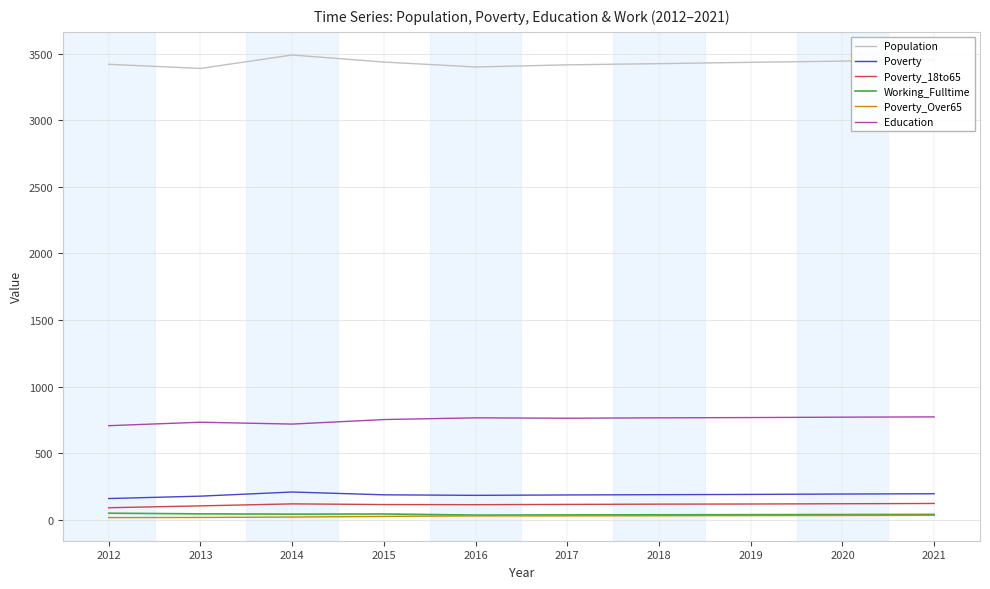

The Population series shows 1818 at 2019. True or false?

False